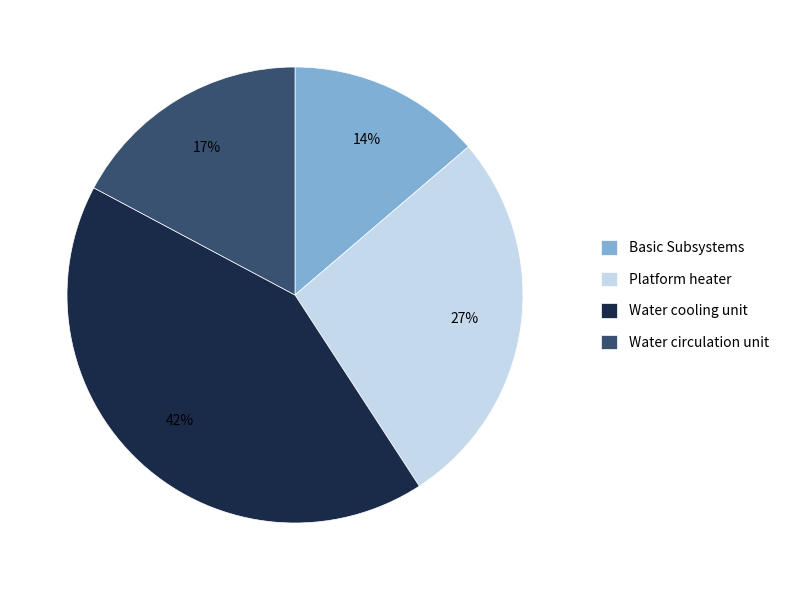

What percentage is the Water circulation unit slice, to the nearest percent?

17%